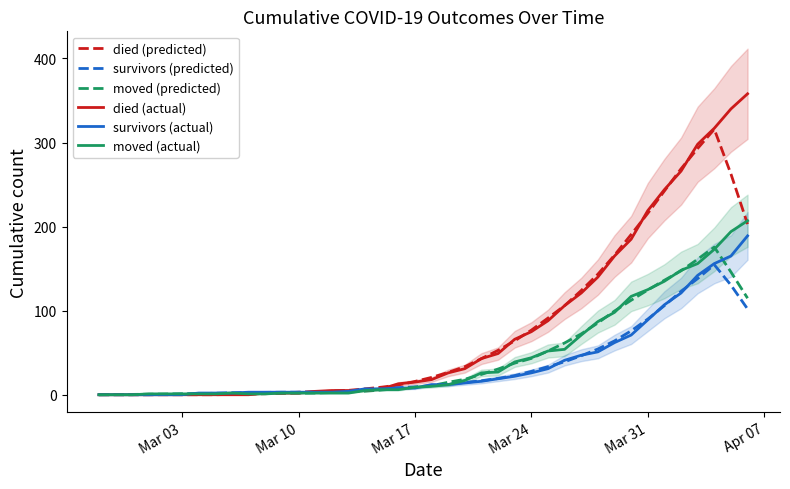

What is the maximum value for moved (actual)?

207.0